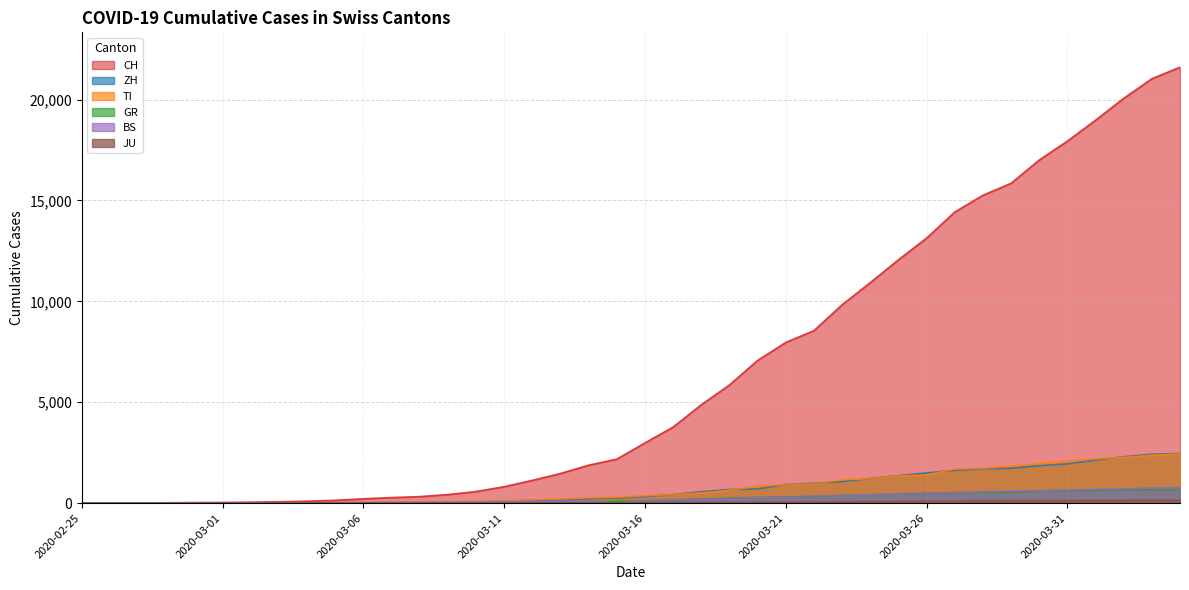

At which label does JU first exceed 25?

2020-03-17